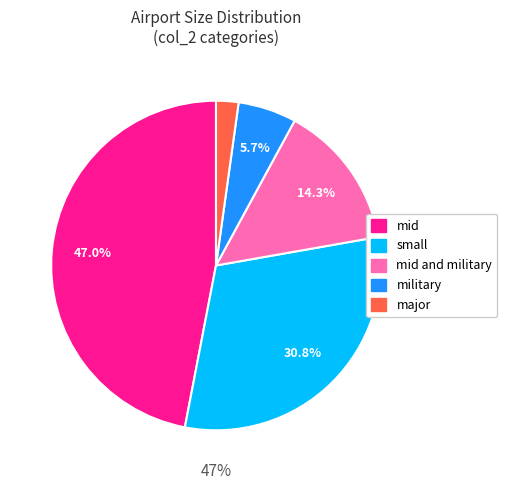

What percentage is the major slice, to the nearest percent?

2%